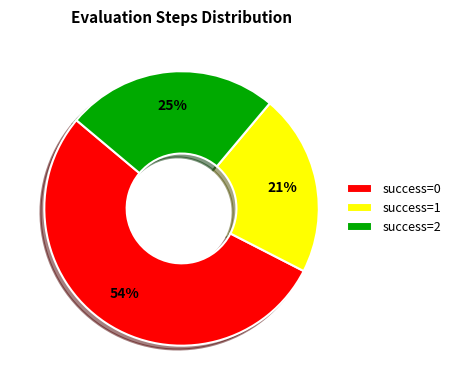

The success=0 slice represents 54% of the pie. True or false?

True